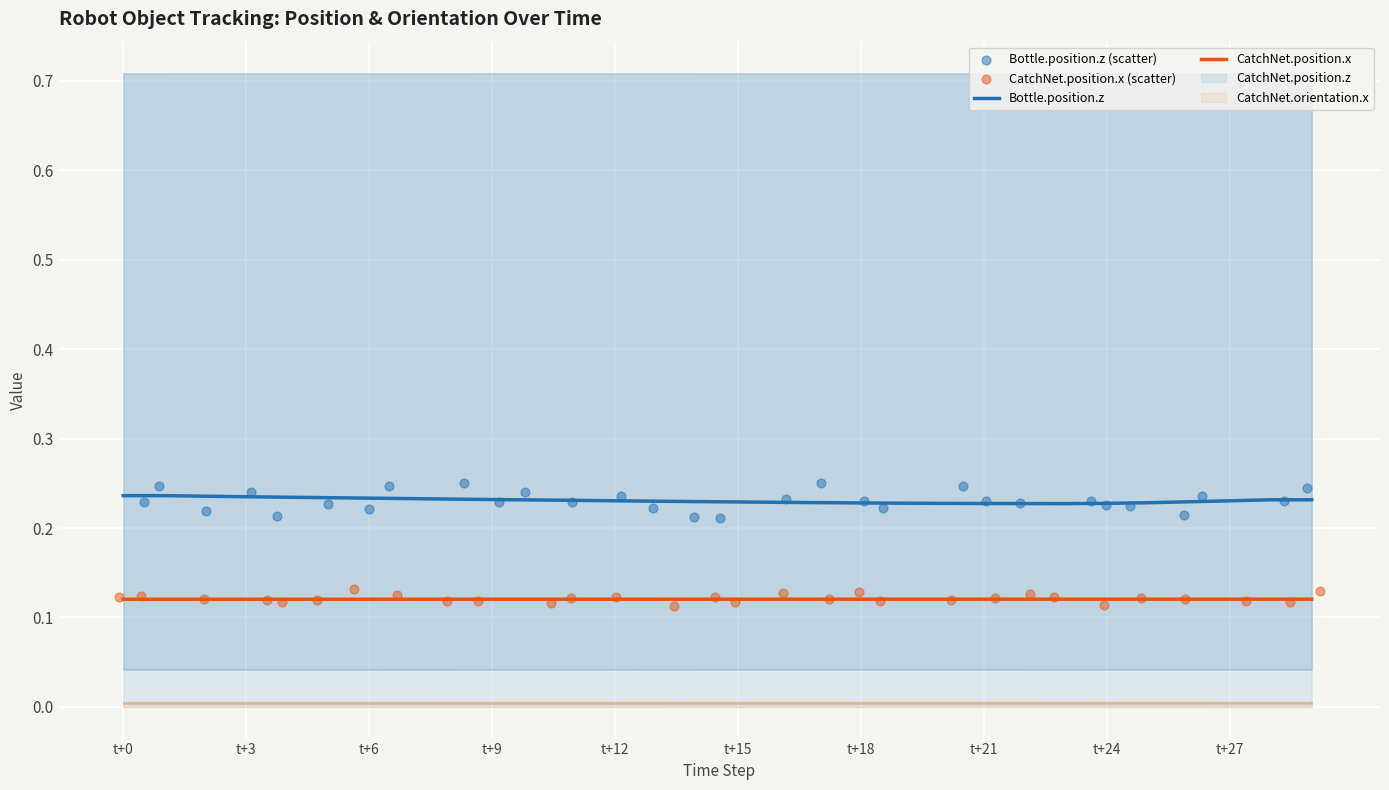

Which series has the largest total across all categories?

Bottle.position.z